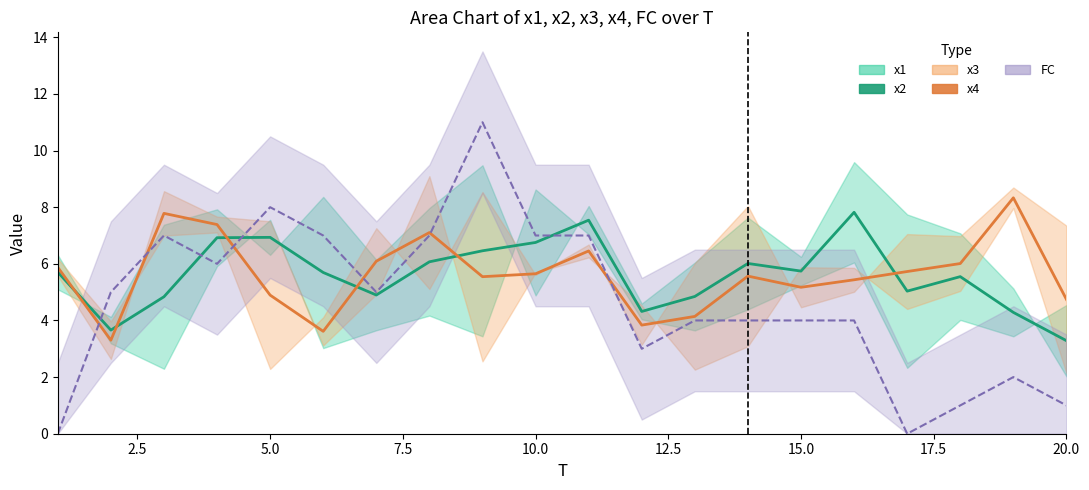

What is the difference between the maximum and minimum values in the x2 series?

4.5